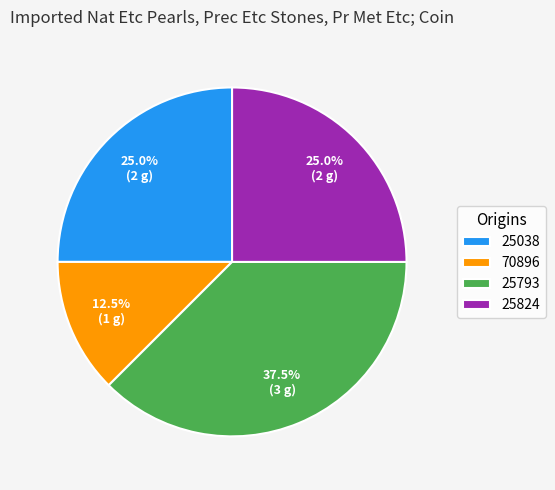

Do 70896 and 25824 together represent more than half of the pie?

No